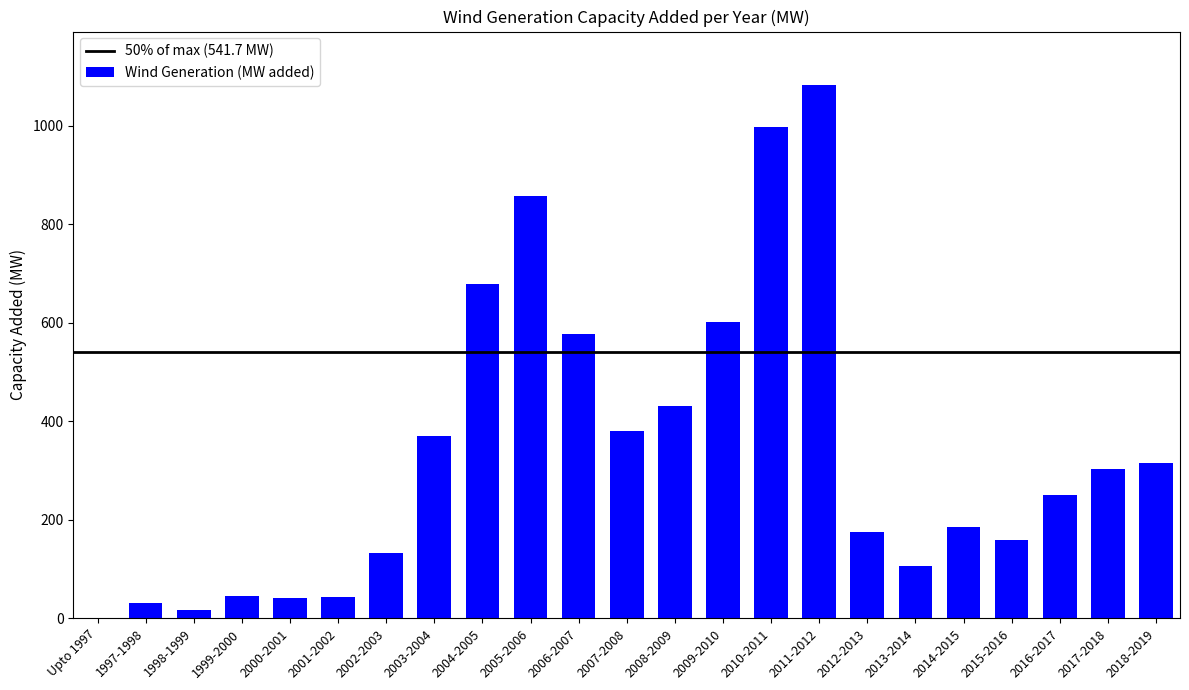

Where is the data nearest to the value 541?

2006-2007